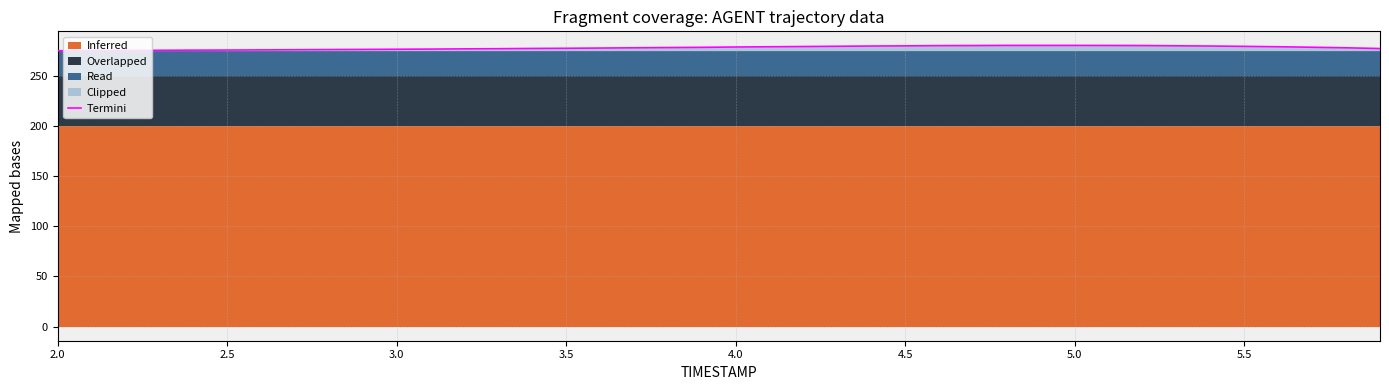

How many categories are shown in the chart?

40